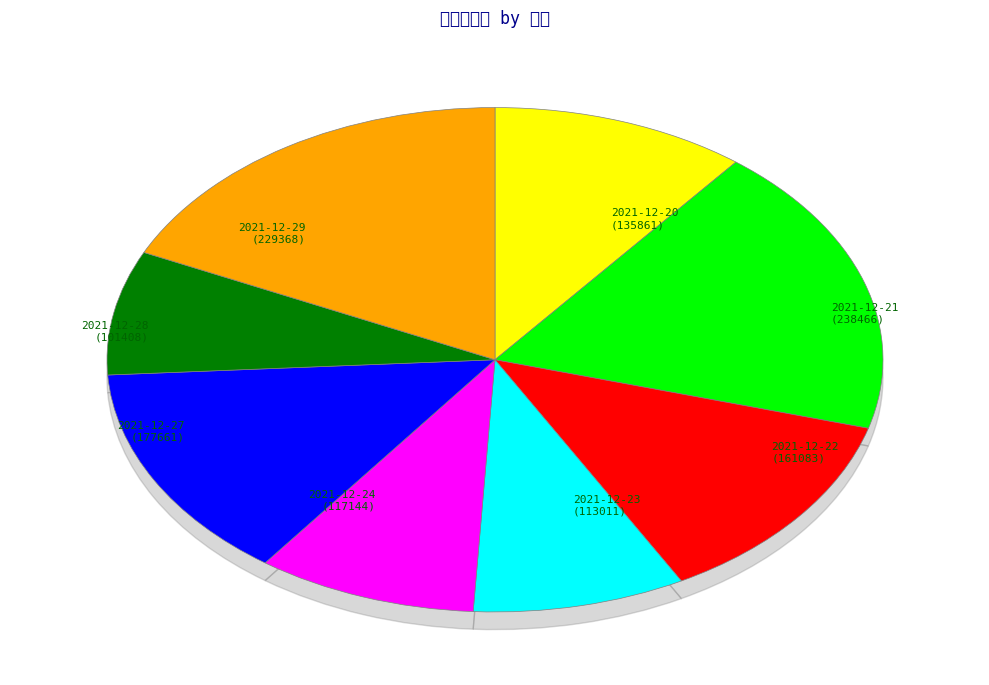

To the nearest percent, what portion does 2021-12-21 represent?

19%